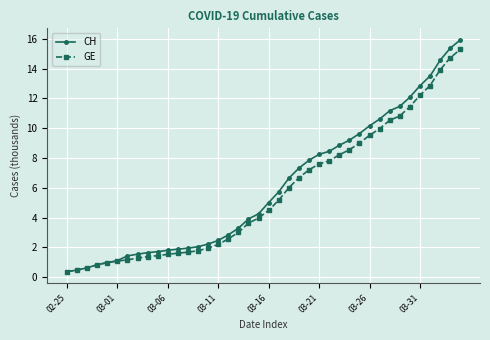

What is the value of the CH point at the 17th from the left?

2.8